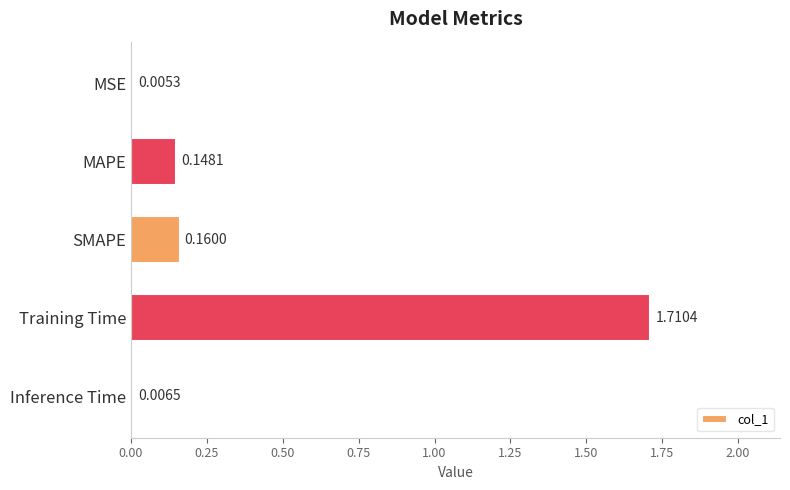

Which category has the highest value across all series?

Training Time